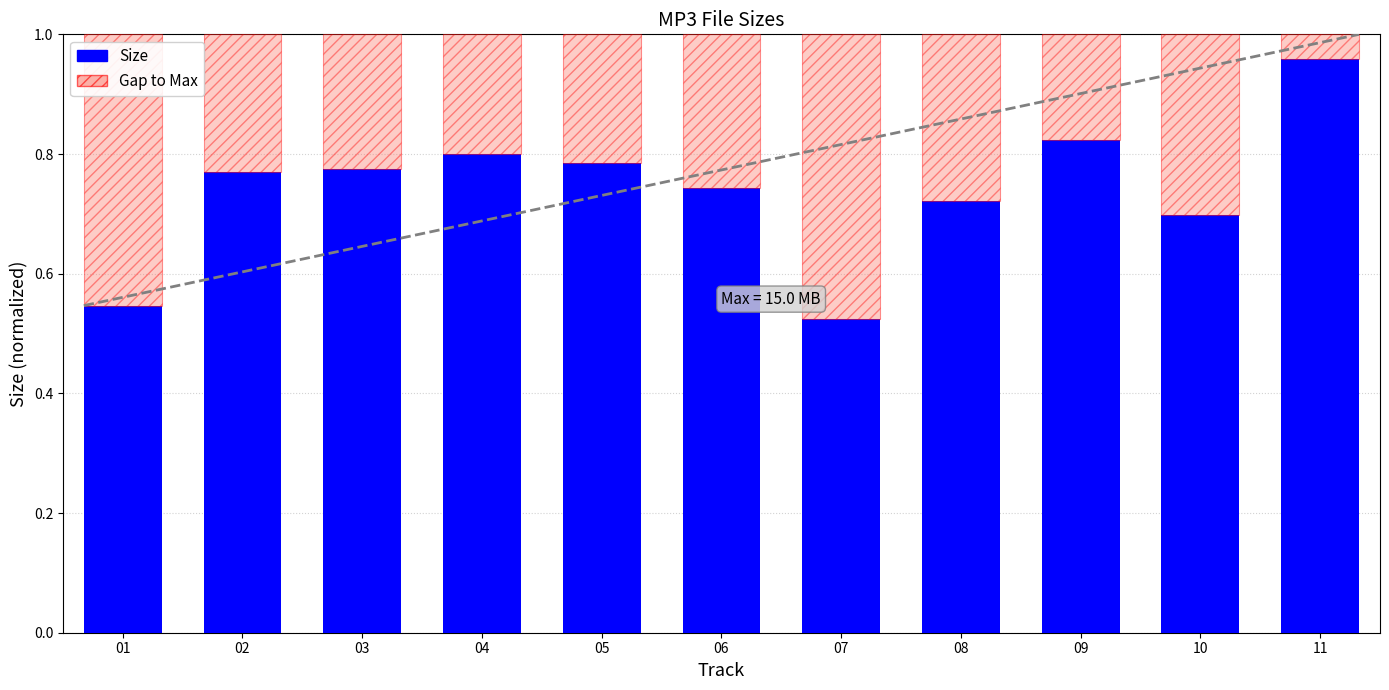

Which category has the lowest value in the Size series?

07